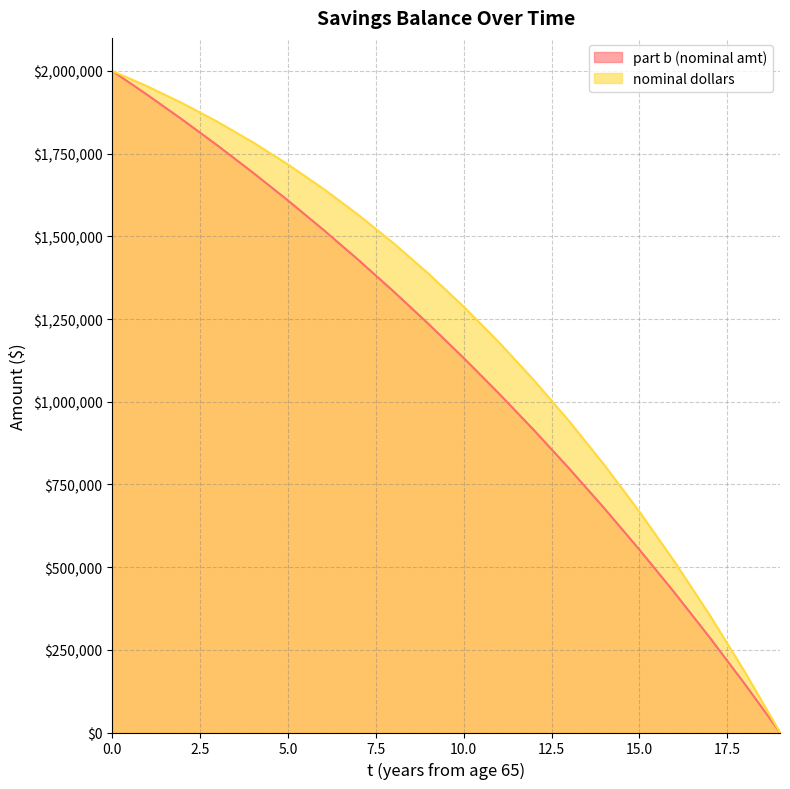

What is the sum of the nominal dollars values at 16 and 18?

699446.2